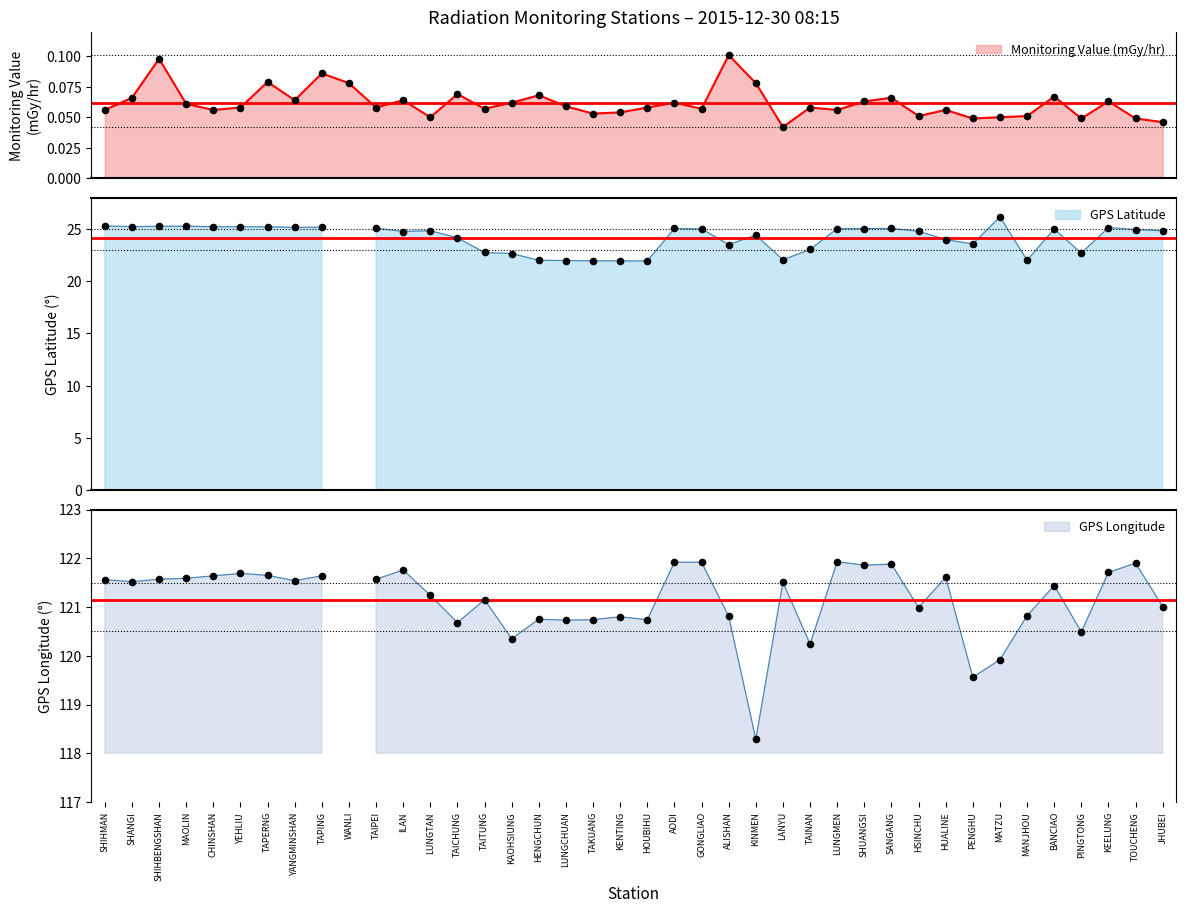

Which series has the largest total across all categories?

GPS Longitude